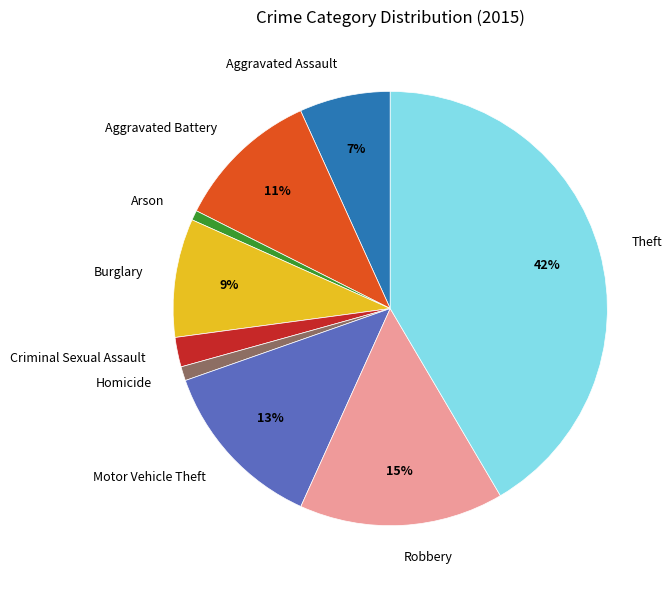

Does any single category account for the majority?

No